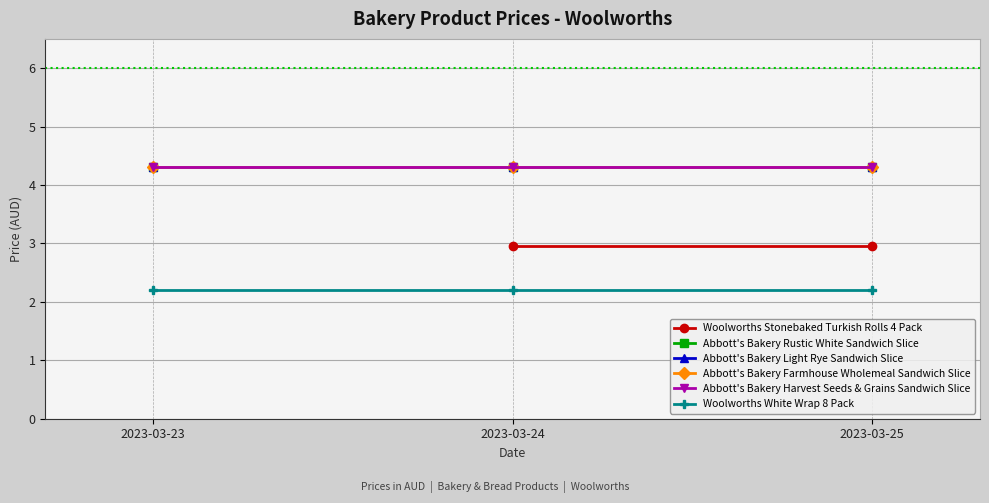

What is the greatest value displayed?

4.3